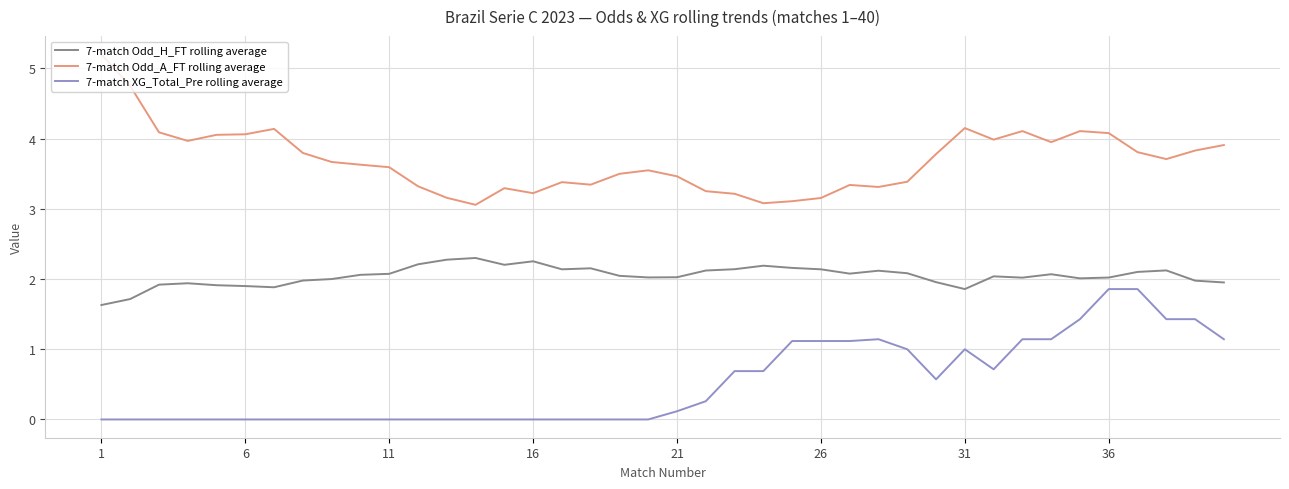

How many distinct data groups are displayed?

3